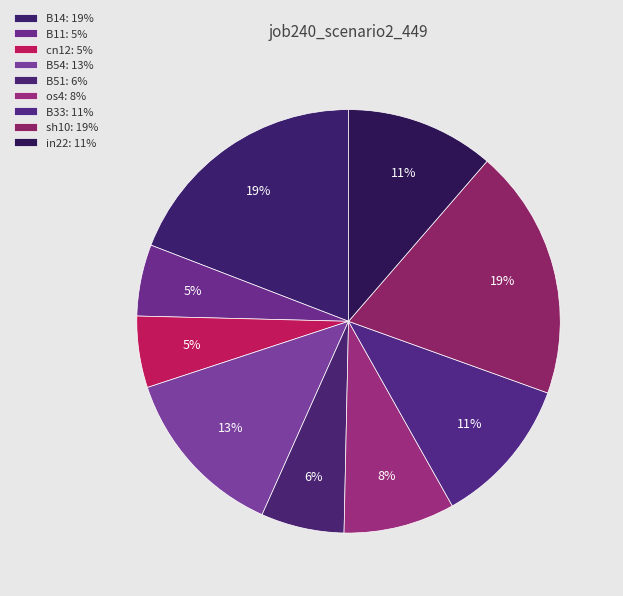

Count the number of slices in the pie.

9